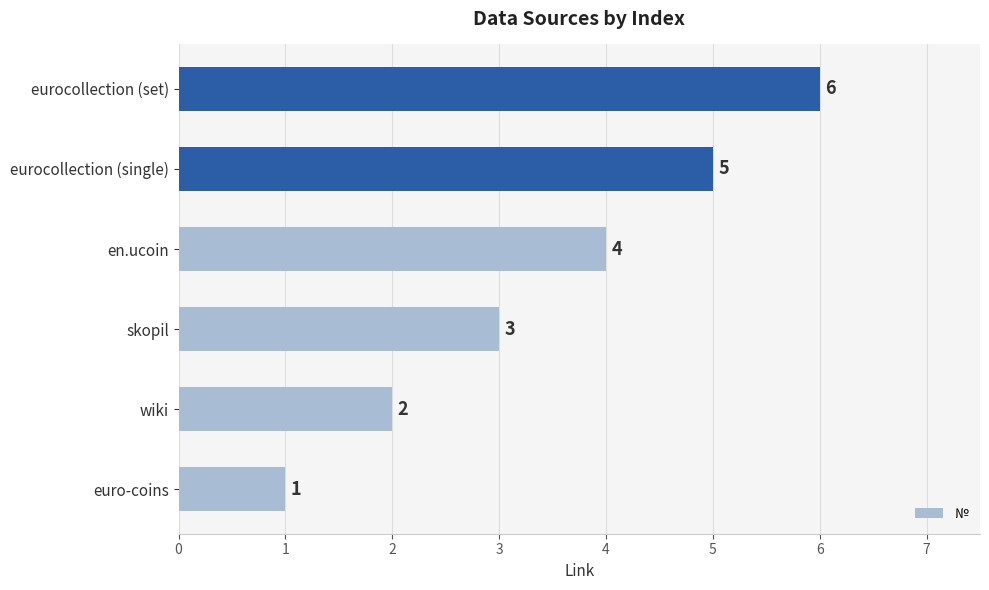

Which has a higher value, euro-coins or eurocollection (set)?

eurocollection (set)